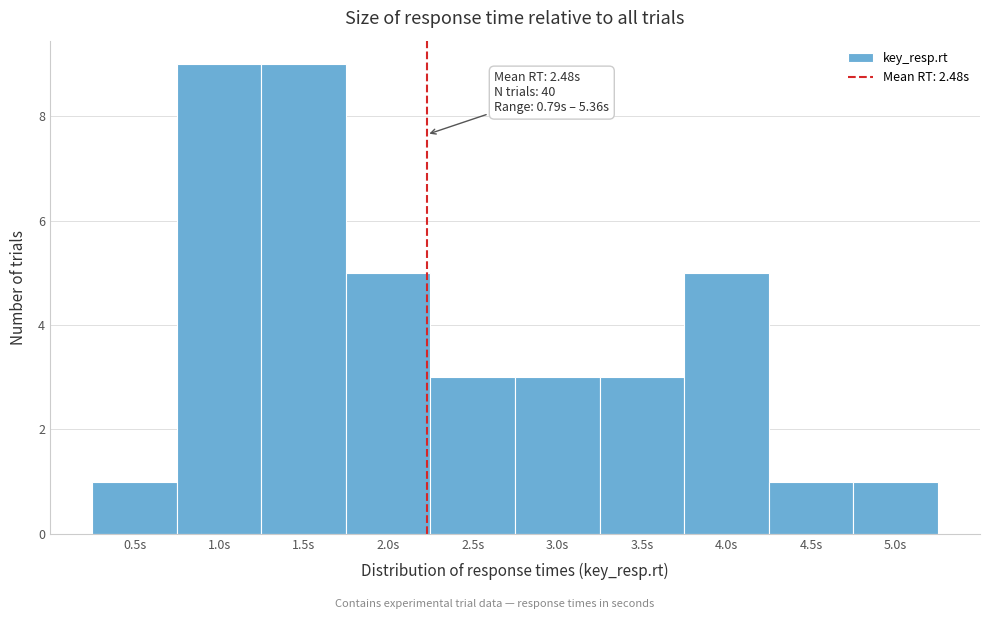

Reading left to right, list all the values displayed in this chart.

0.5s=1	1.0s=9	1.5s=9	2.0s=5	2.5s=3	3.0s=3	3.5s=3	4.0s=5	4.5s=1	5.0s=1